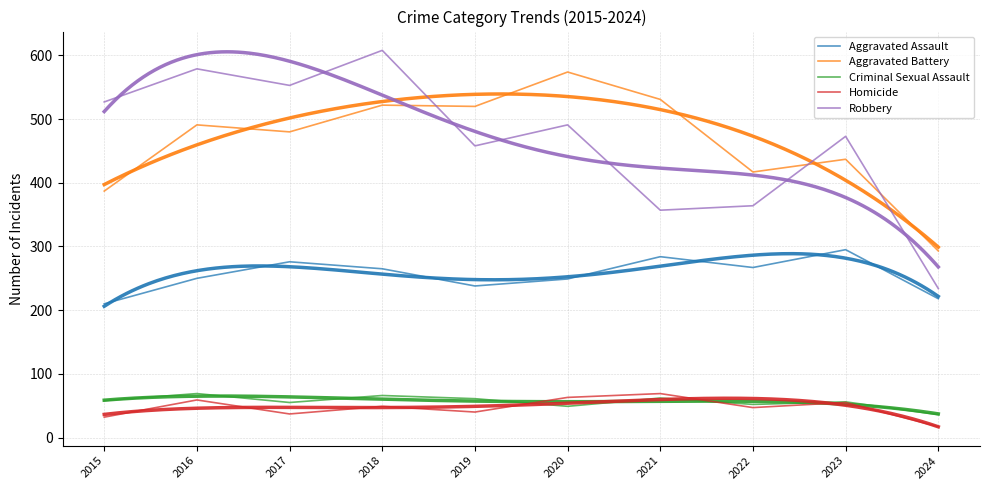

True or false: Aggravated Assault and Homicide cross at least once.

False